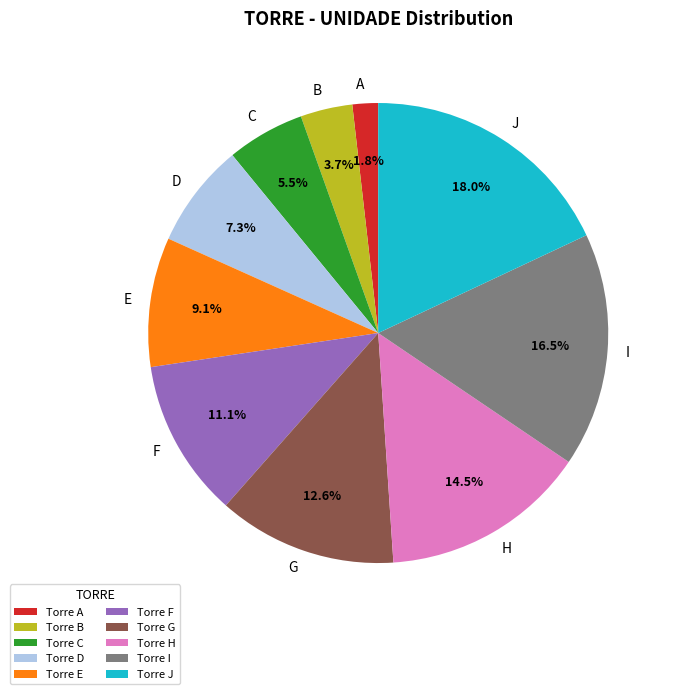

Does A represent more than half of the total?

No